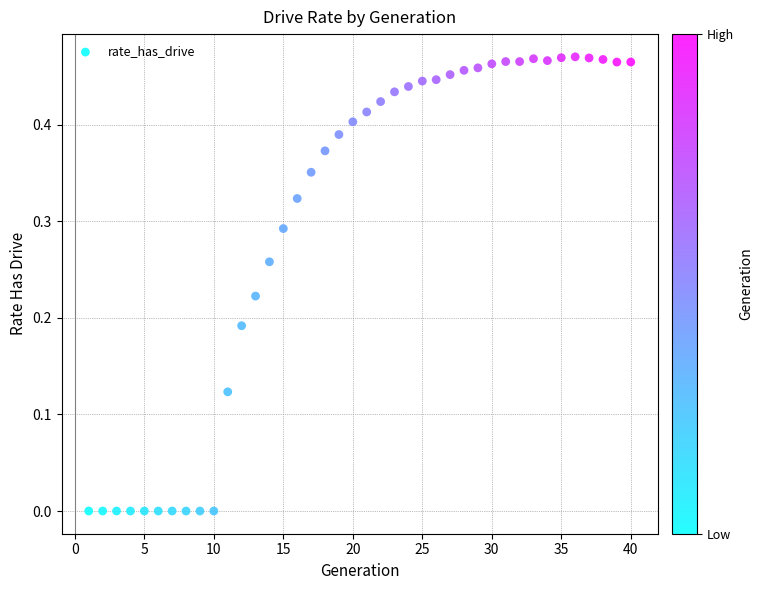

What is the range of X values (max minus min)?

39.0